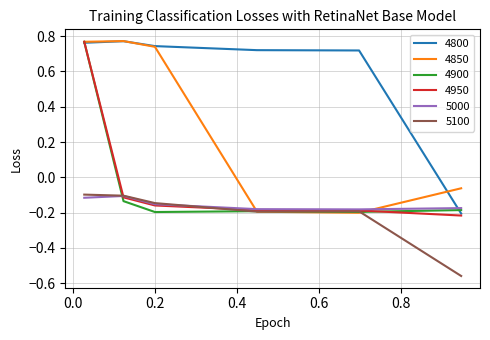

True or false: 4800 and 5100 intersect in this chart.

False